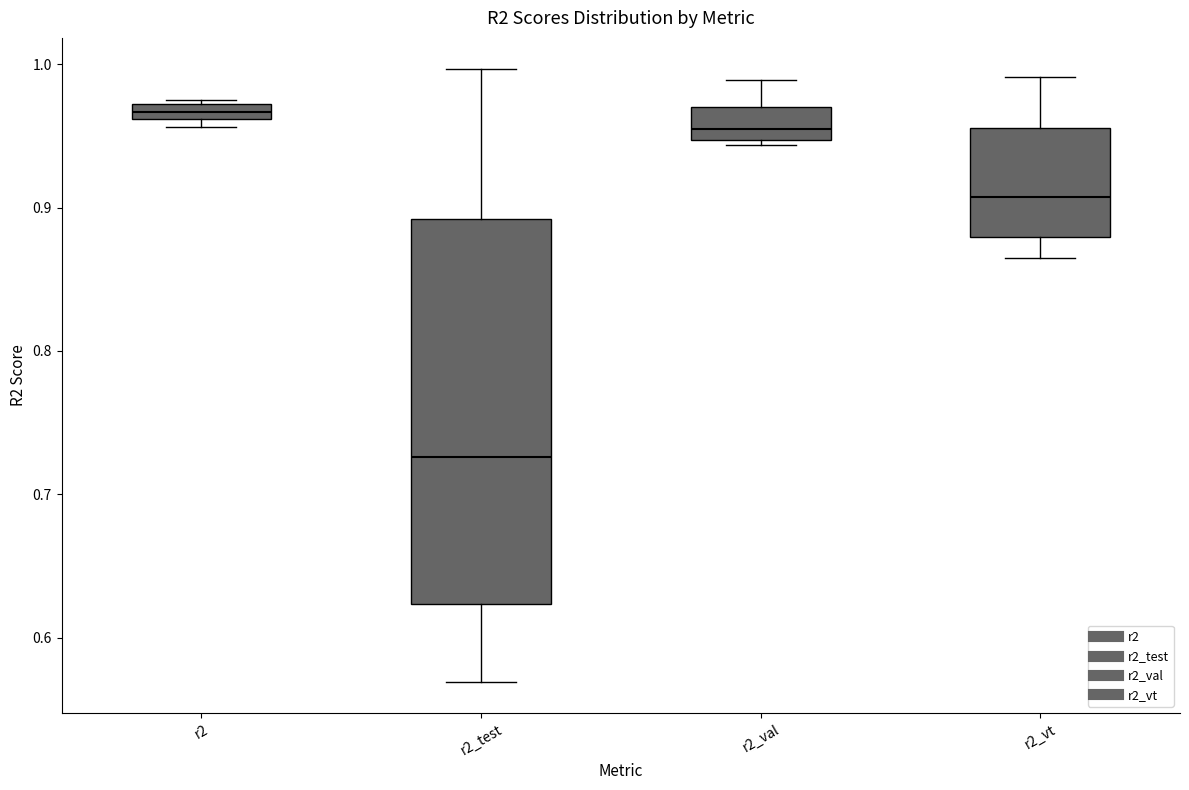

Which box's median line is the highest?

r2